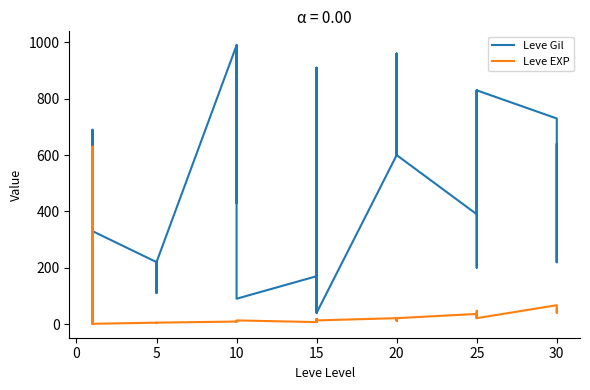

How many series are shown in this chart?

2